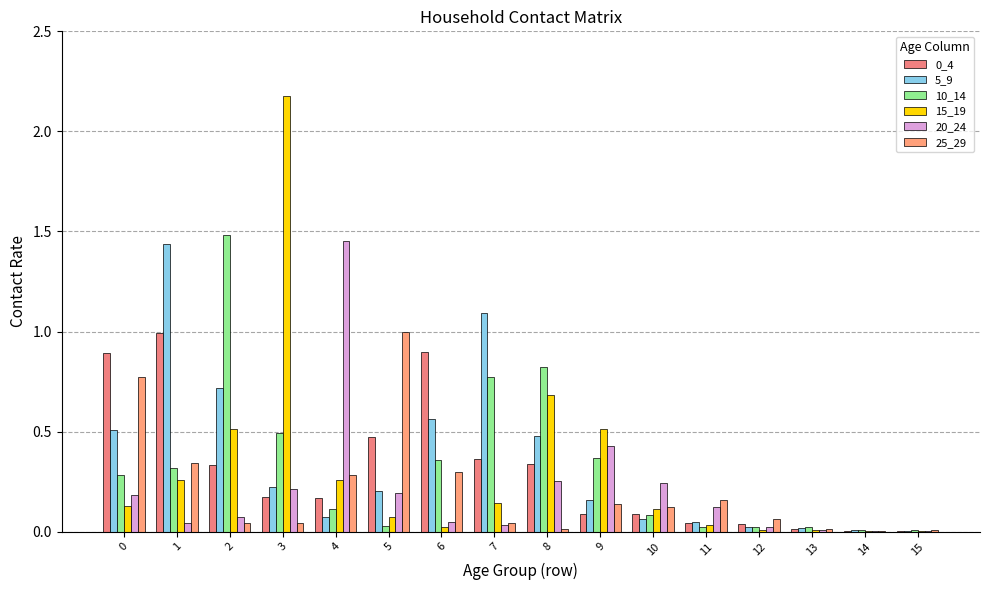

Reading left to right, extract all data points from this chart.

0_4: 0.9	1.0	0.3	0.2	0.2	0.5	0.9	0.4	0.3	0.1	0.1	0.0	0.0	0.0	0.0	0.0
5_9: 0.5	1.4	0.7	0.2	0.1	0.2	0.6	1.1	0.5	0.2	0.1	0.1	0.0	0.0	0.0	0.0
10_14: 0.3	0.3	1.5	0.5	0.1	0.0	0.4	0.8	0.8	0.4	0.1	0.0	0.0	0.0	0.0	0.0
15_19: 0.1	0.3	0.5	2.2	0.3	0.1	0.0	0.1	0.7	0.5	0.1	0.0	0.0	0.0	0.0	0.0
20_24: 0.2	0.0	0.1	0.2	1.5	0.2	0.0	0.0	0.3	0.4	0.2	0.1	0.0	0.0	0.0	0.0
25_29: 0.8	0.3	0.0	0.0	0.3	1.0	0.3	0.0	0.0	0.1	0.1	0.2	0.1	0.0	0.0	0.0